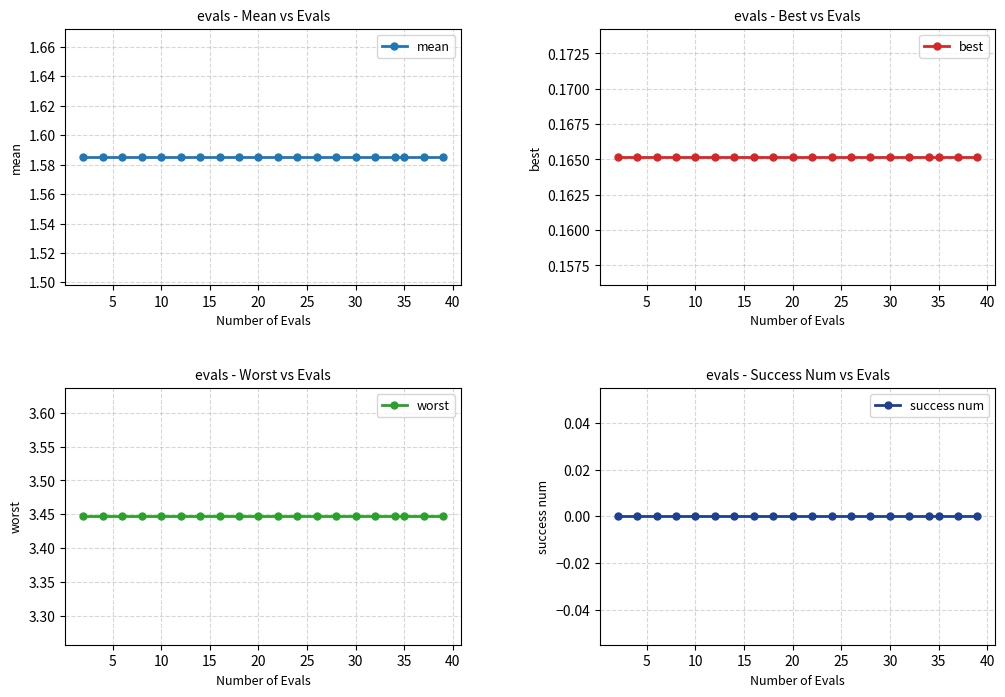

What is the minimum value for worst?

3.4